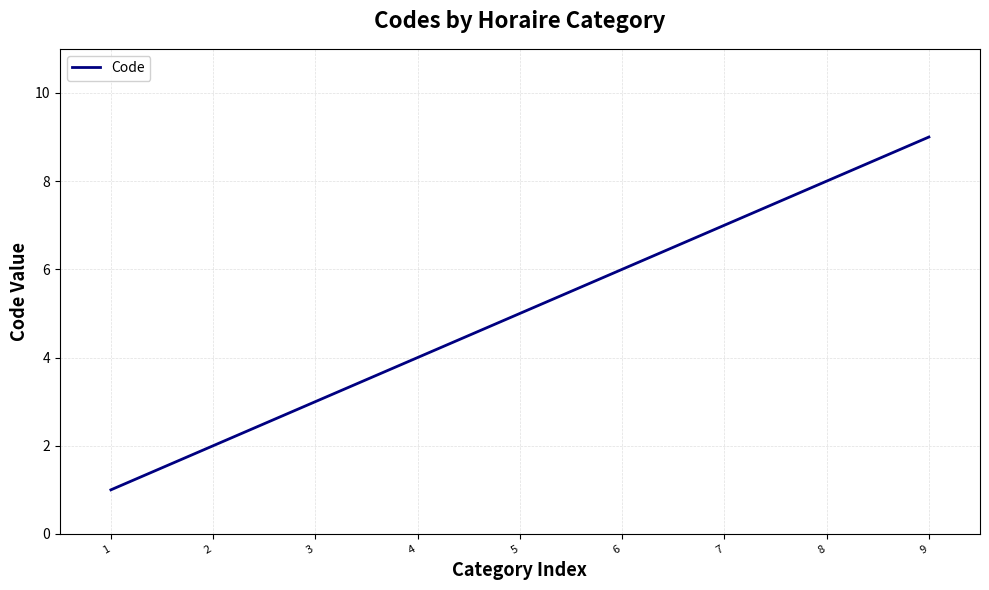

Reading right to left, what are all the values shown in this chart?

9	8	7	6	5	4	3	2	1